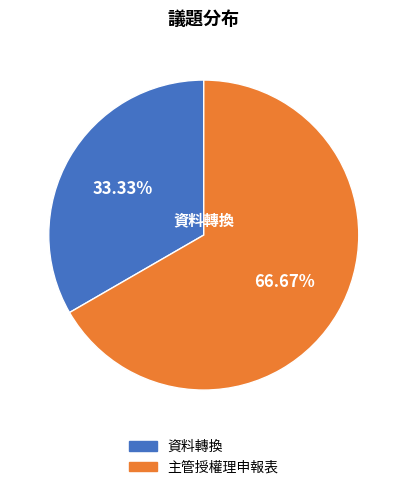

To the nearest percent, what is the difference between the largest and smallest slice percentages?

33%